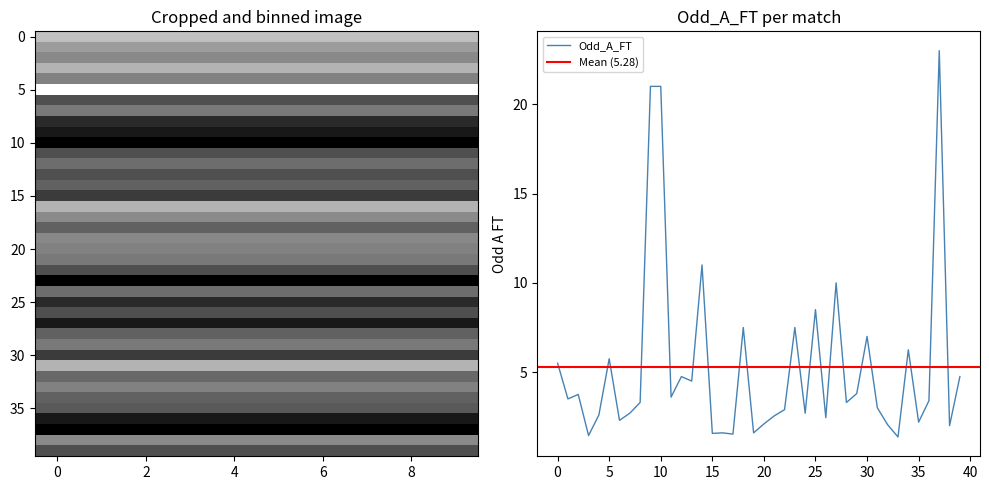

How many values in the Odd_A_FT series are below 3?

17